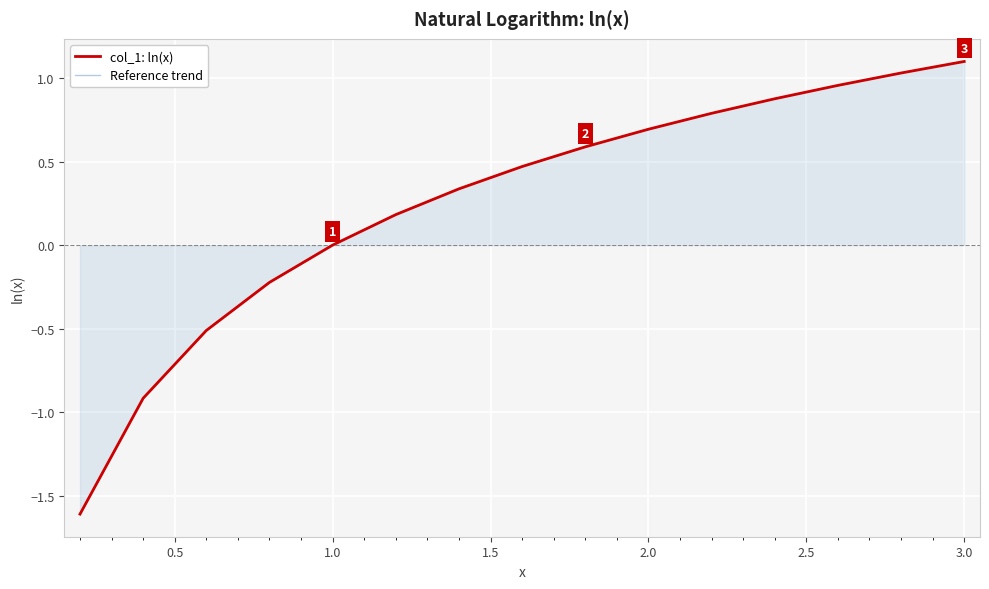

What is the difference between the maximum and minimum values in the col_1: ln(x) series?

2.7